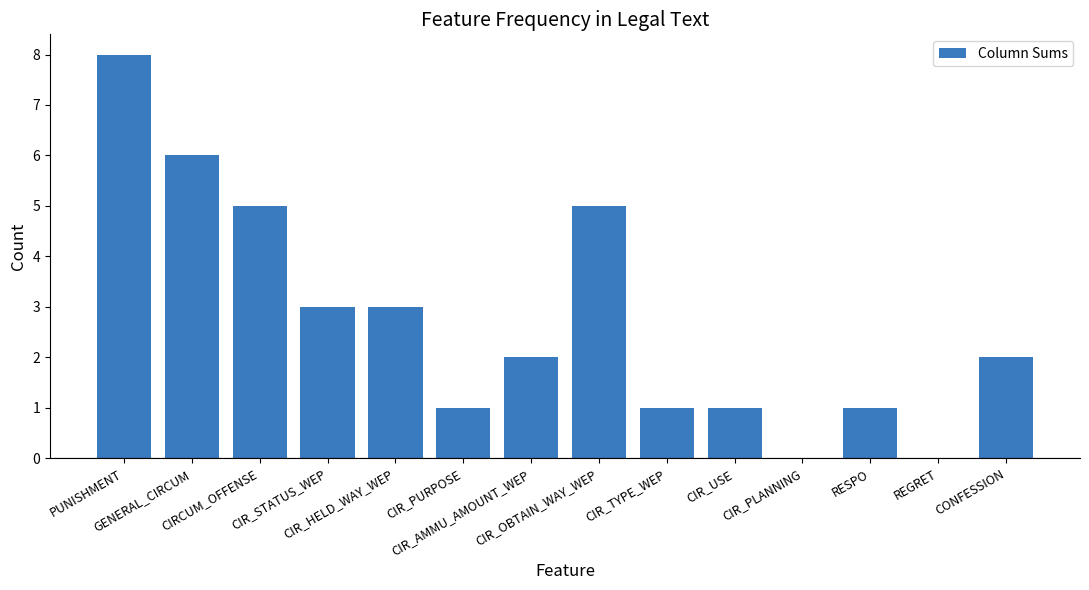

What is the greatest value displayed?

8